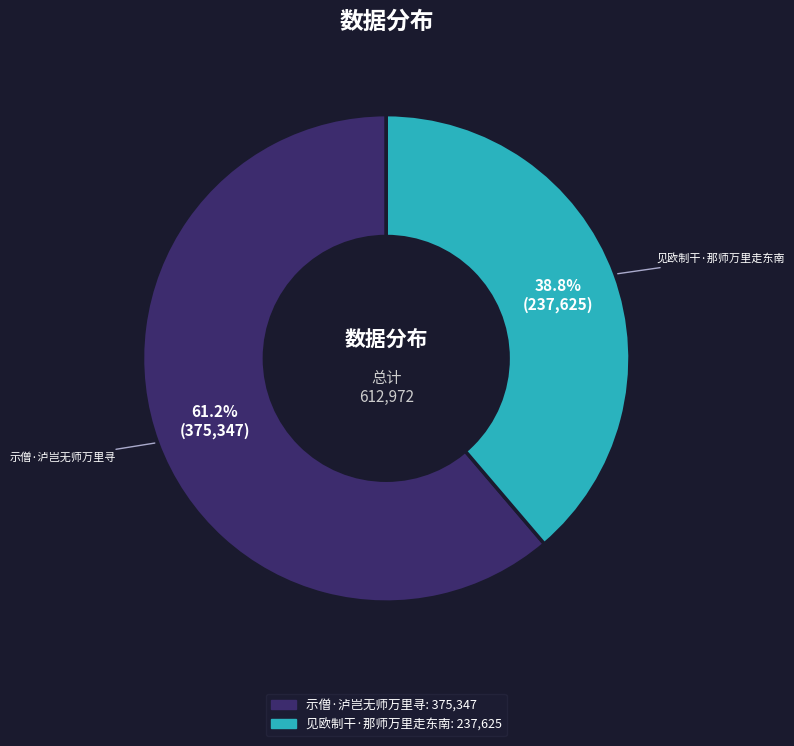

How many slices are in this pie chart?

2